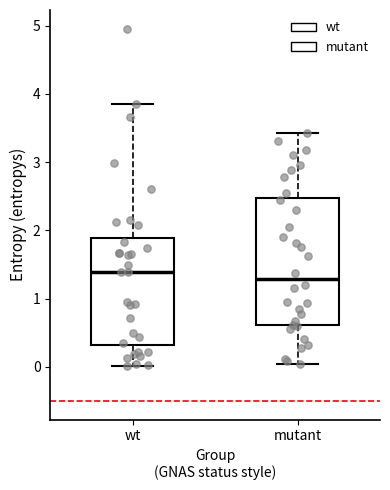

Where does the median line of the box for mutant sit on the y-axis? The values are not printed on the chart, so give them approximately, as read against the axis.

1.3